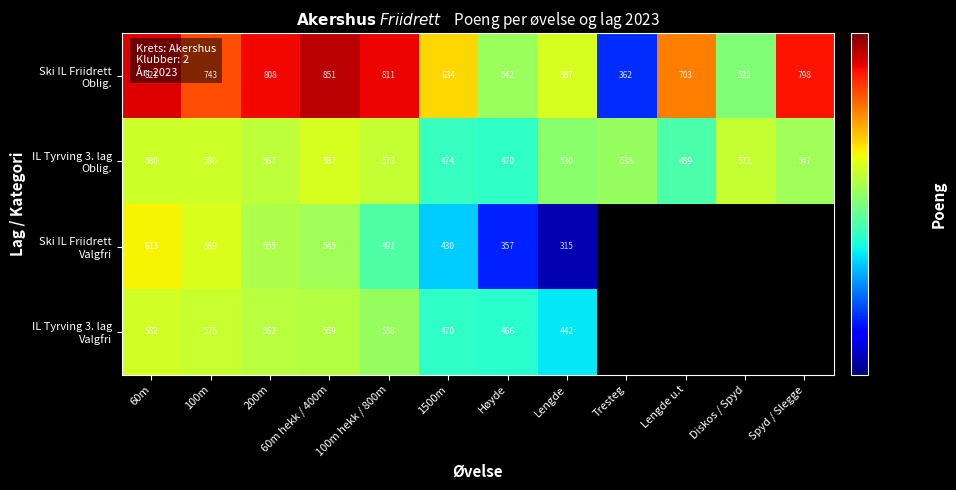

What is the total value across all series at Høyde?

1835